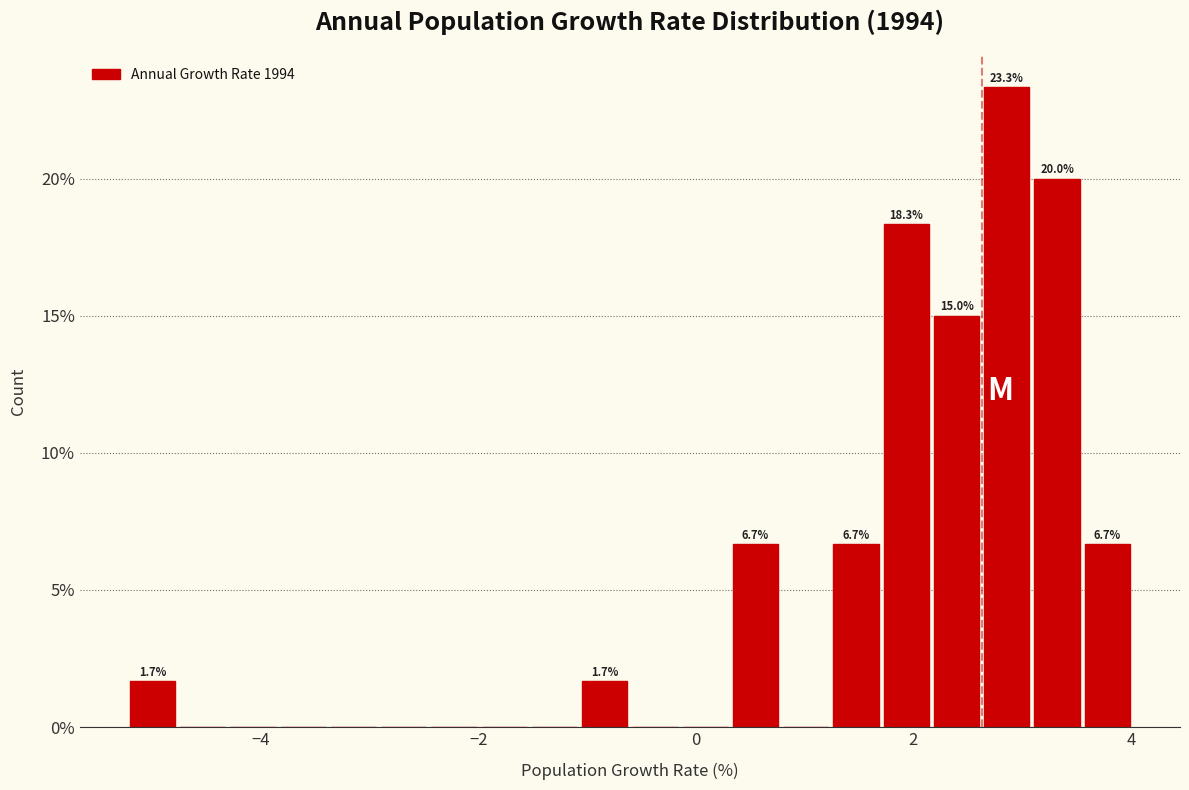

Read against the x-axis, roughly where is the centre of the tallest bar?

2.8